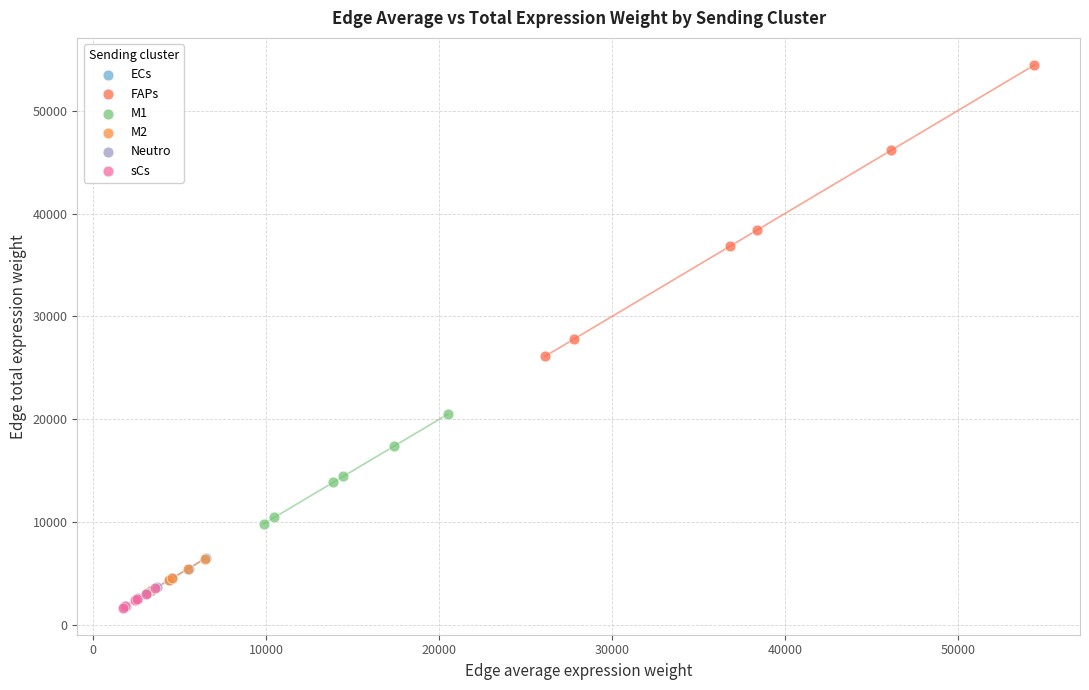

What are all the series names shown in the legend?

ECs, FAPs, M1, M2, Neutro, sCs